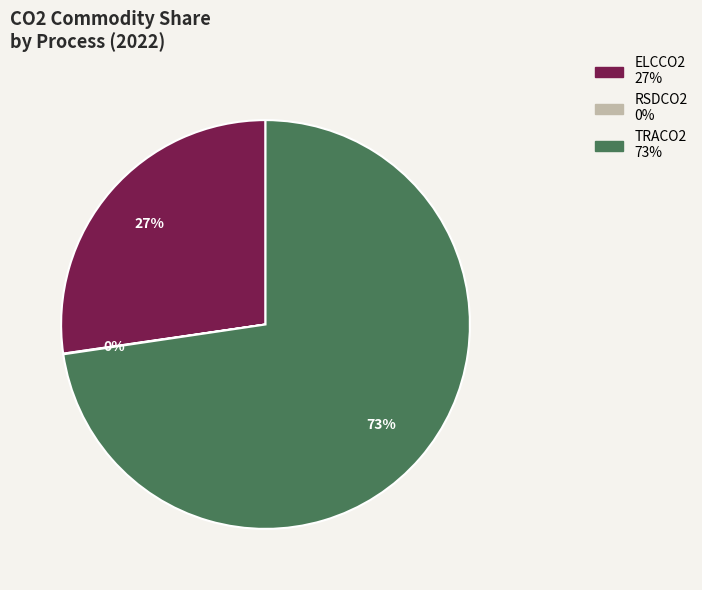

What is the largest slice in the pie chart?

TRACO2